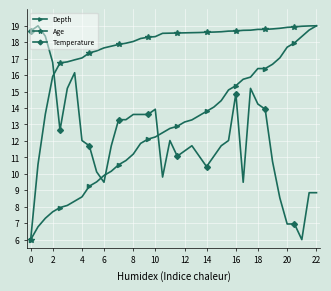

How many intersections are there between Temperature and Depth?

3